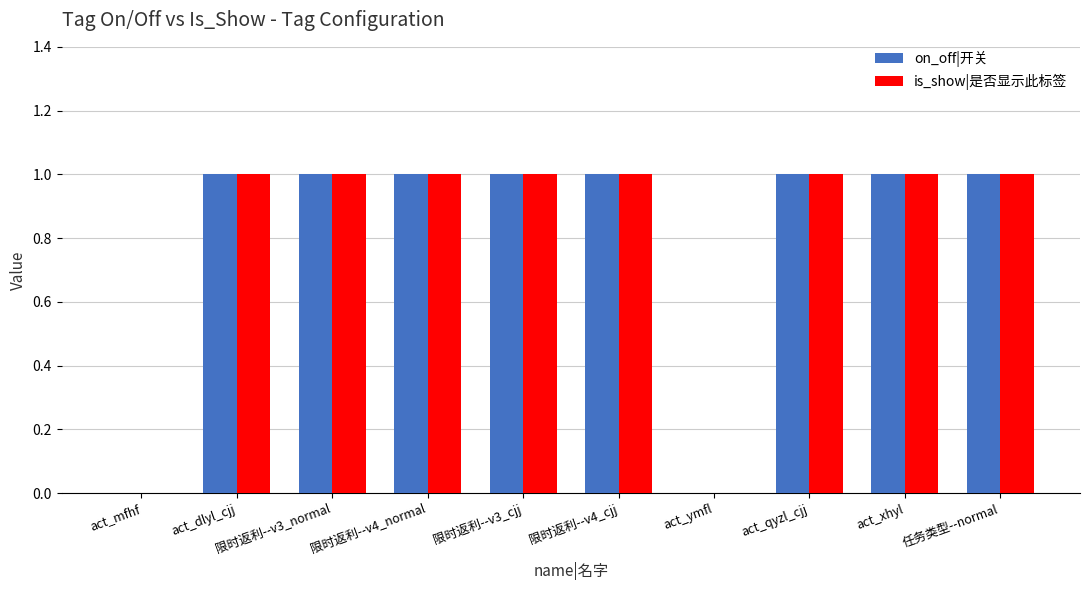

The is_show|是否显示此标签 series shows 1 at act_xhyl. True or false?

True